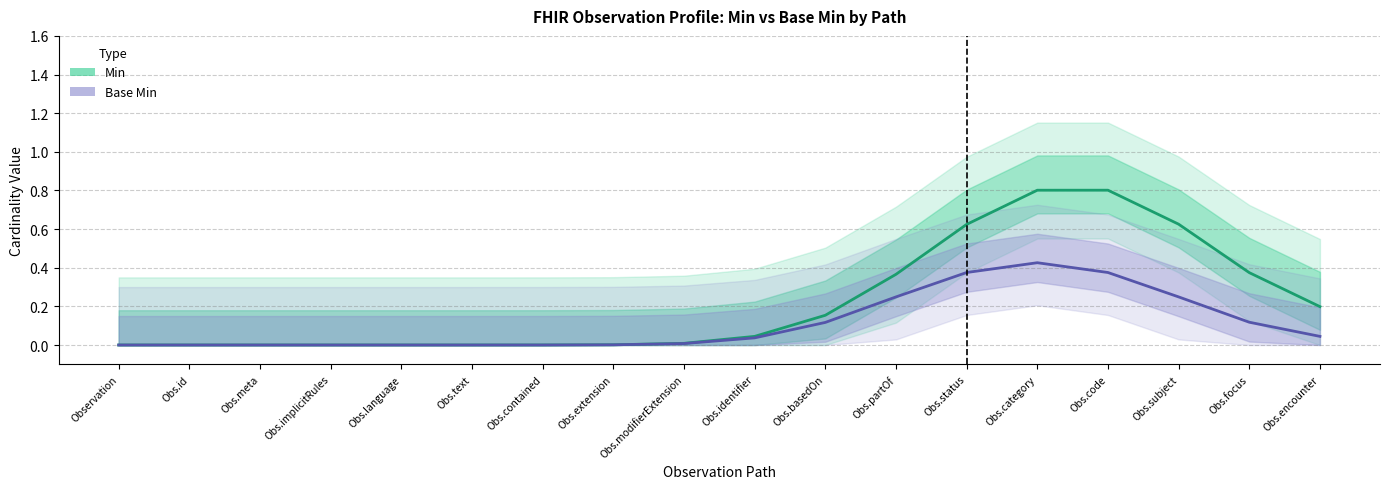

How many data points does each series have?

18